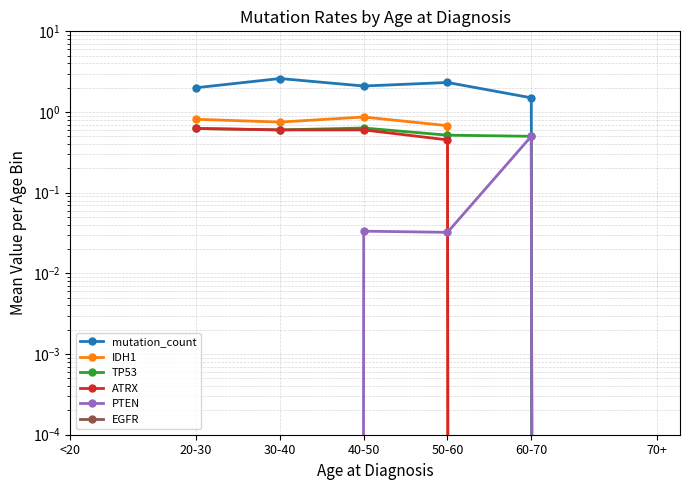

Is this an area chart (filled region under the line)?

No